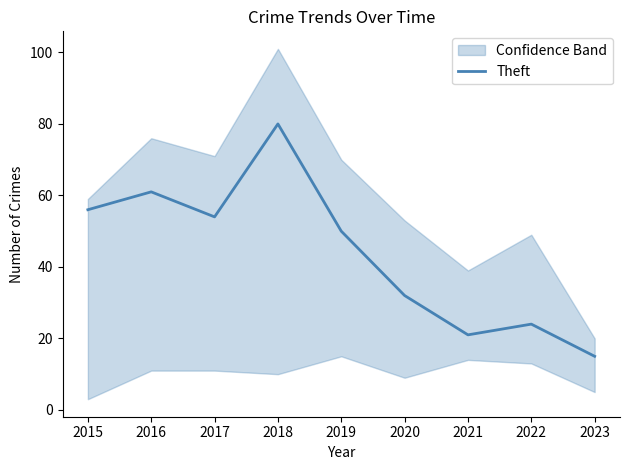

Reading left to right, list all the values displayed in this chart.

2015=56	2016=61	2017=54	2018=80	2019=50	2020=32	2021=21	2022=24	2023=15